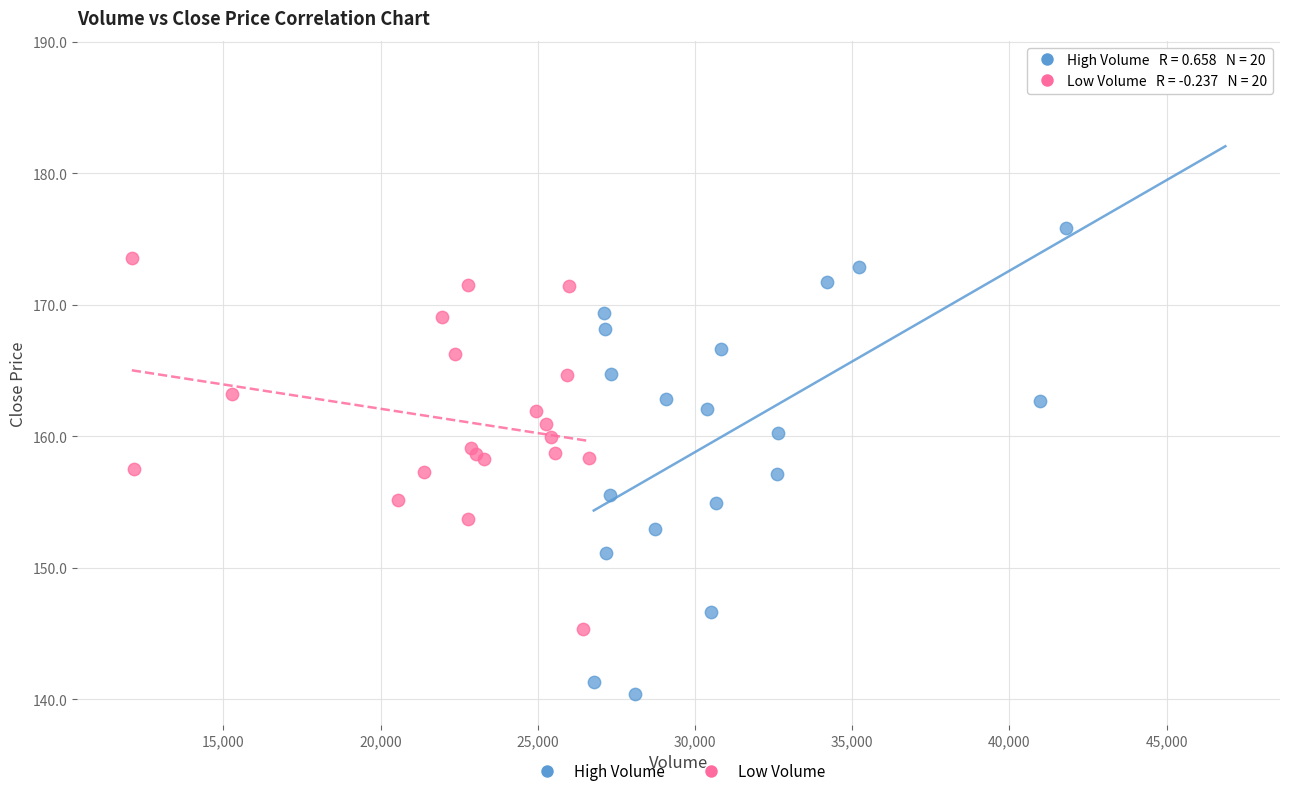

Which series reaches the minimum Y coordinate?

High Volume